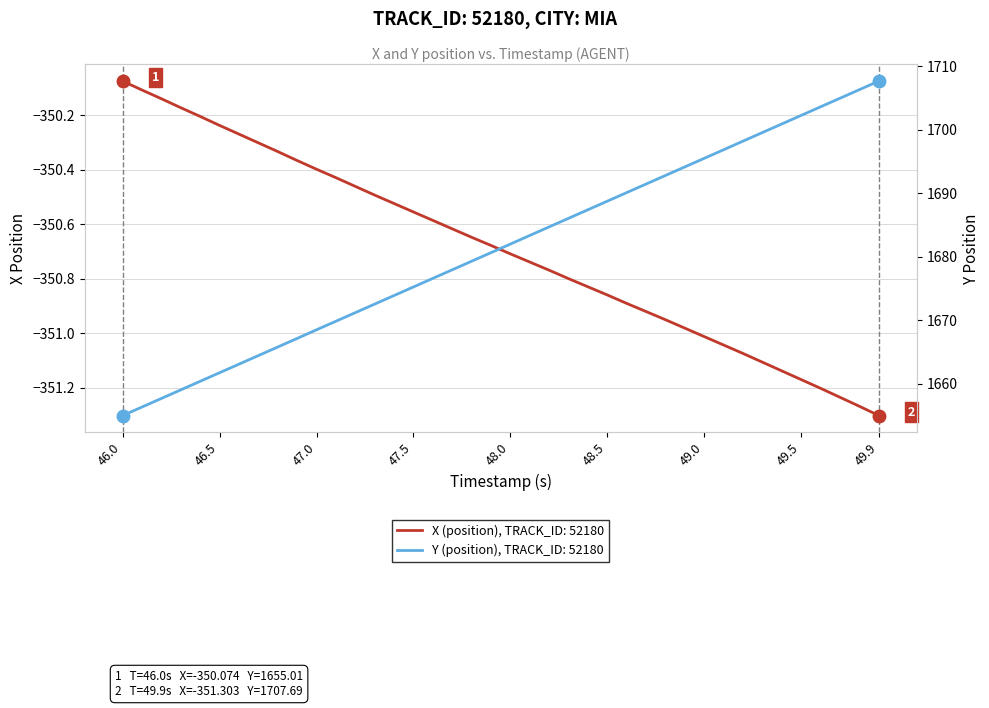

True or false: Y (position) has more than 1 points higher than both neighbors.

False